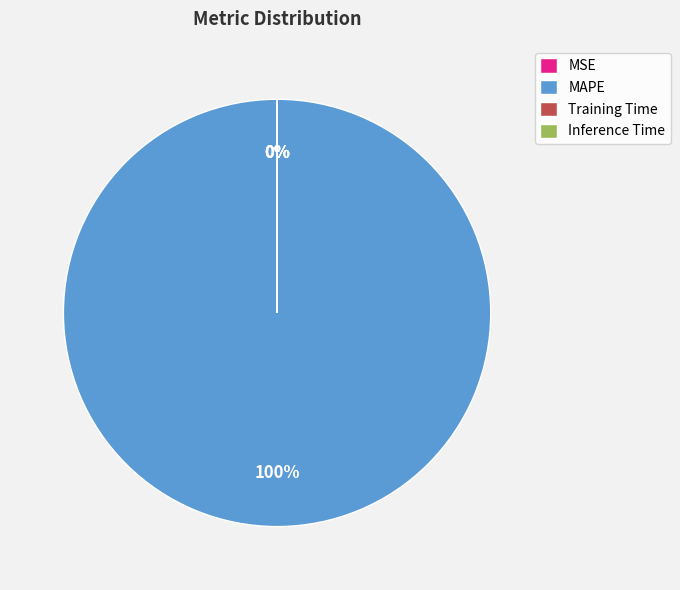

Which slice is the largest?

MAPE